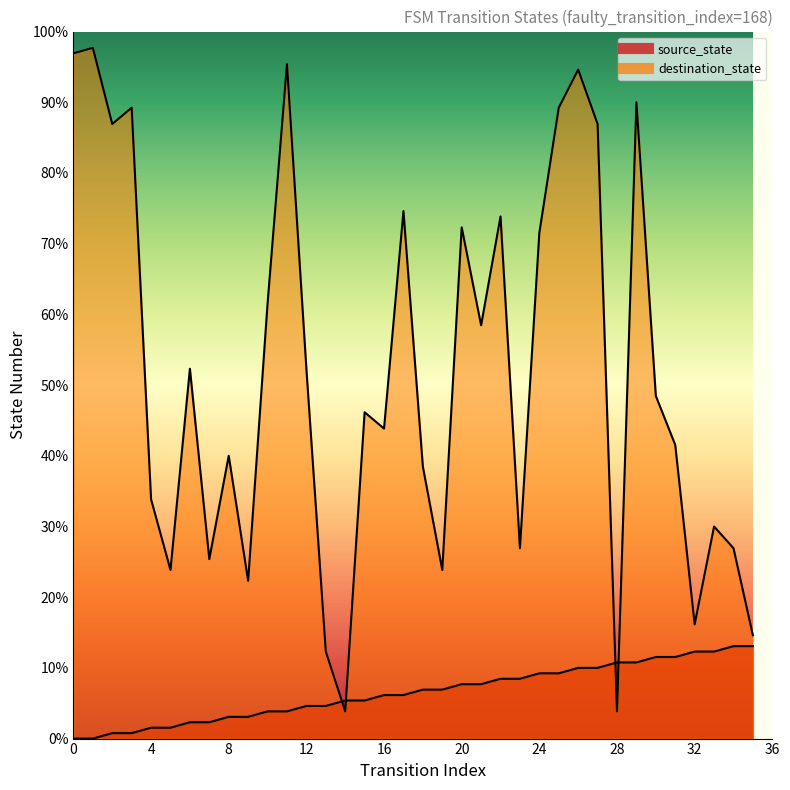

At which category is the sum across all series the highest?

26